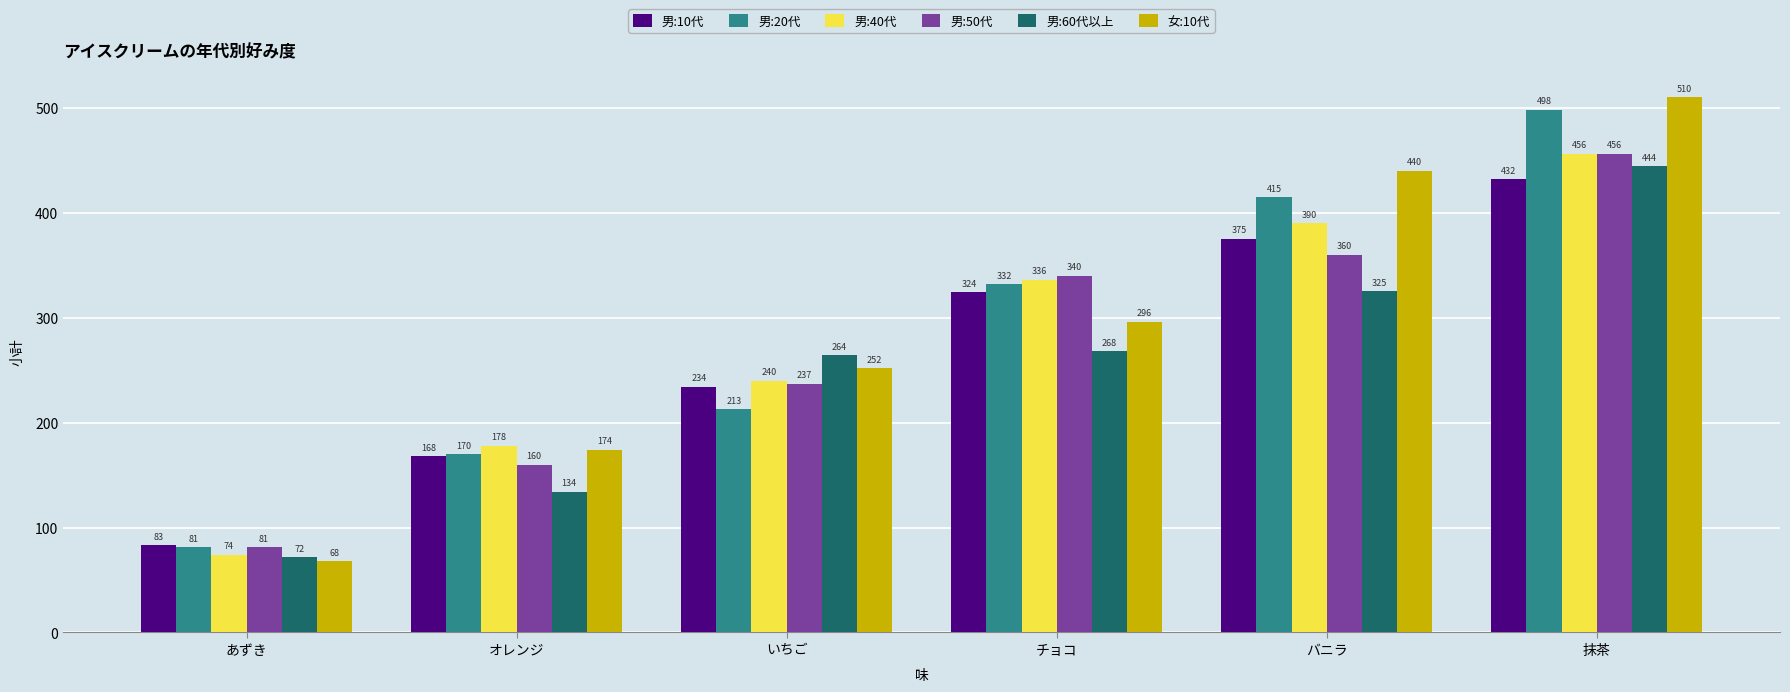

At いちご, list the series in order from largest to smallest.

男:60代以上, 女:10代, 男:40代, 男:50代, 男:10代, 男:20代